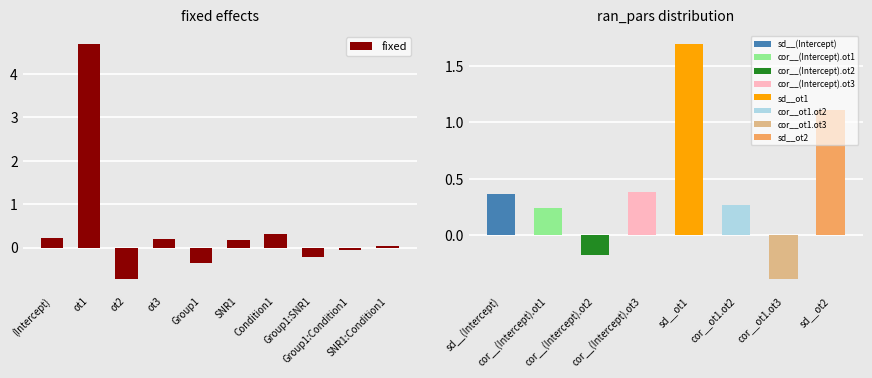

What is the minimum value shown in the chart?

-0.7